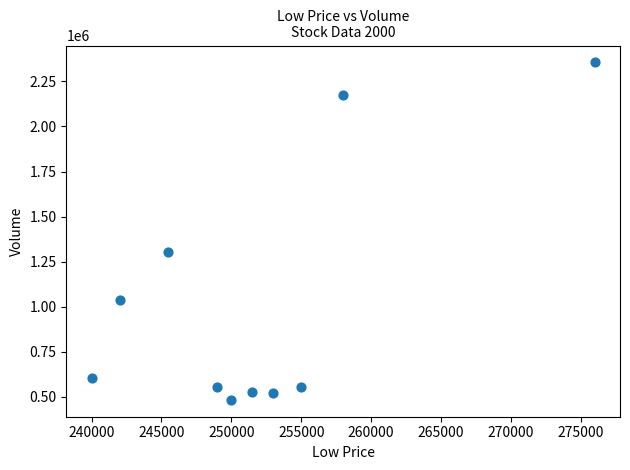

What Y value in the scatter plot is closest to 1419380?

1303738